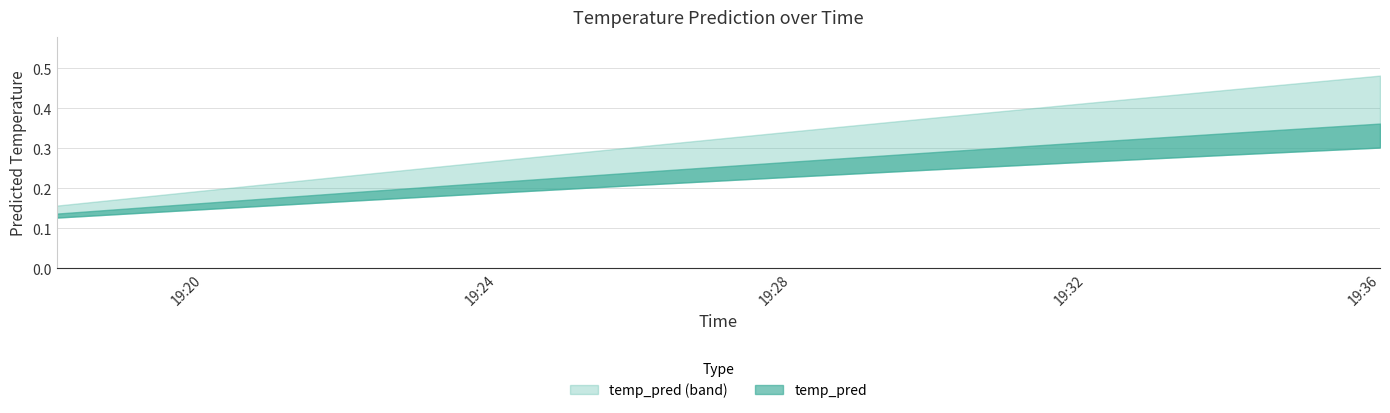

True or false: there are more than 2 points higher than both neighbors.

False